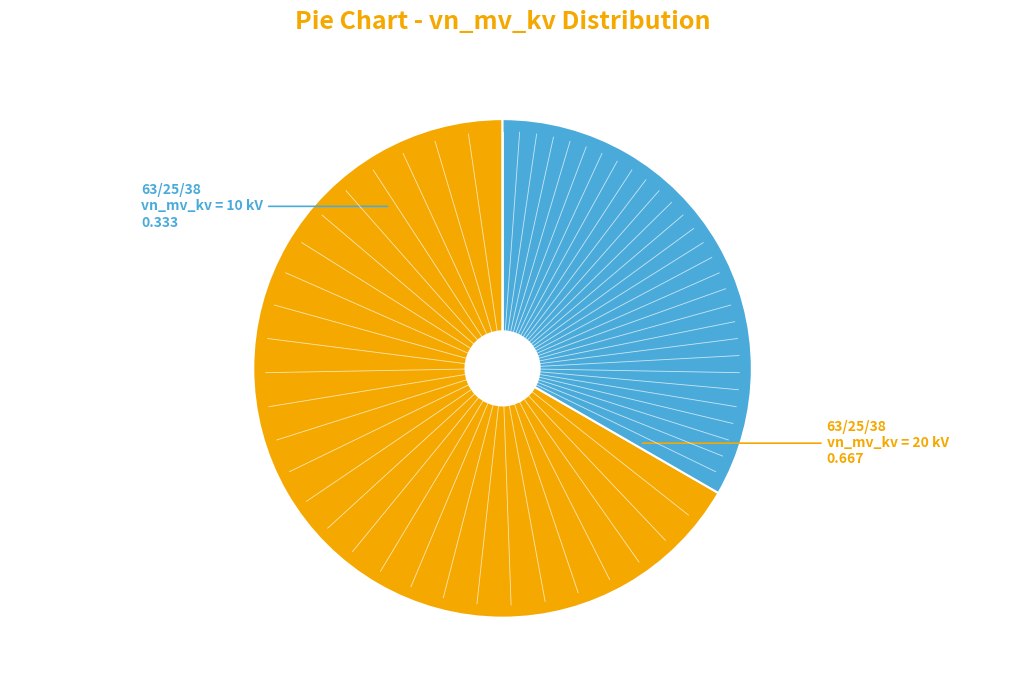

Is there any slice that represents more than half of the pie?

Yes